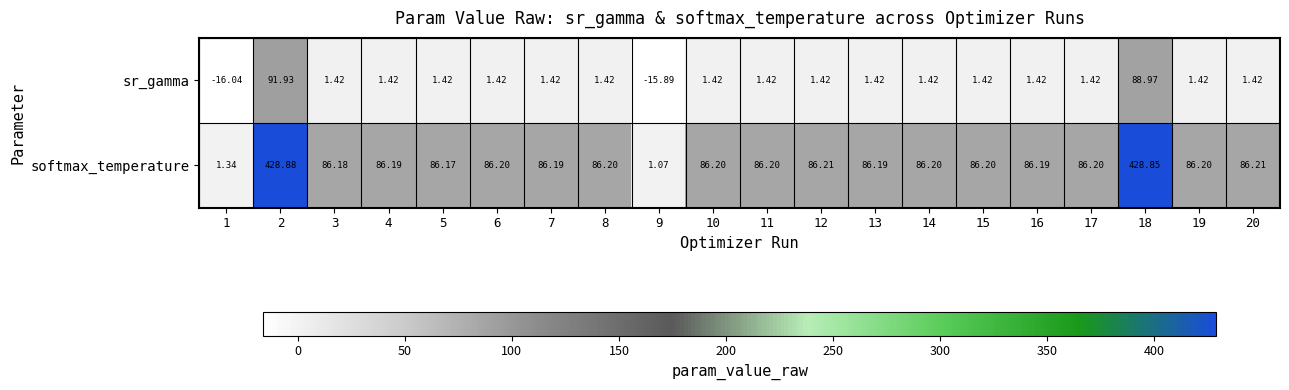

Rank the series by their average value, from lowest to highest.

sr_gamma, softmax_temperature